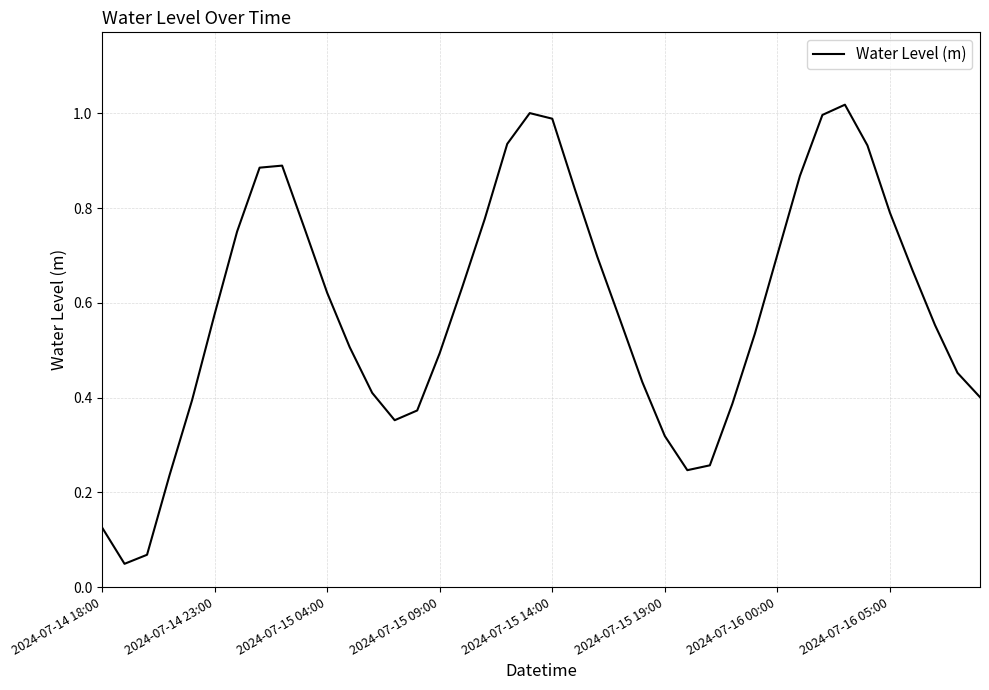

Does the chart display data point markers on the line(s)?

No